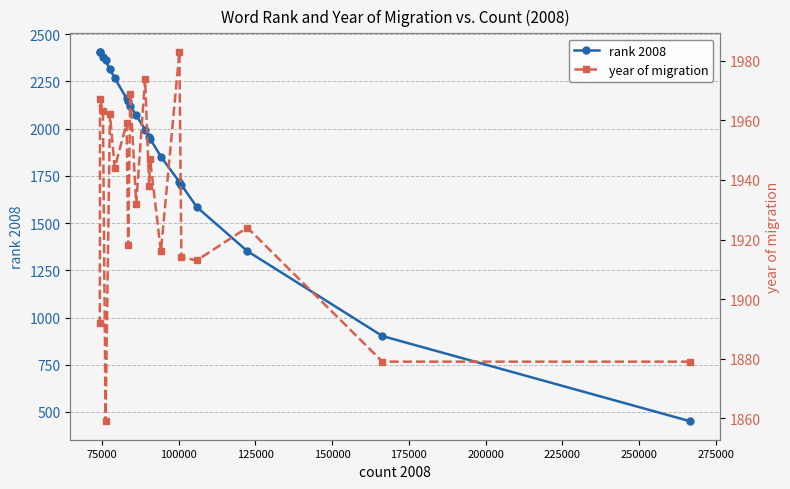

What is the minimum value for year of migration?

1859